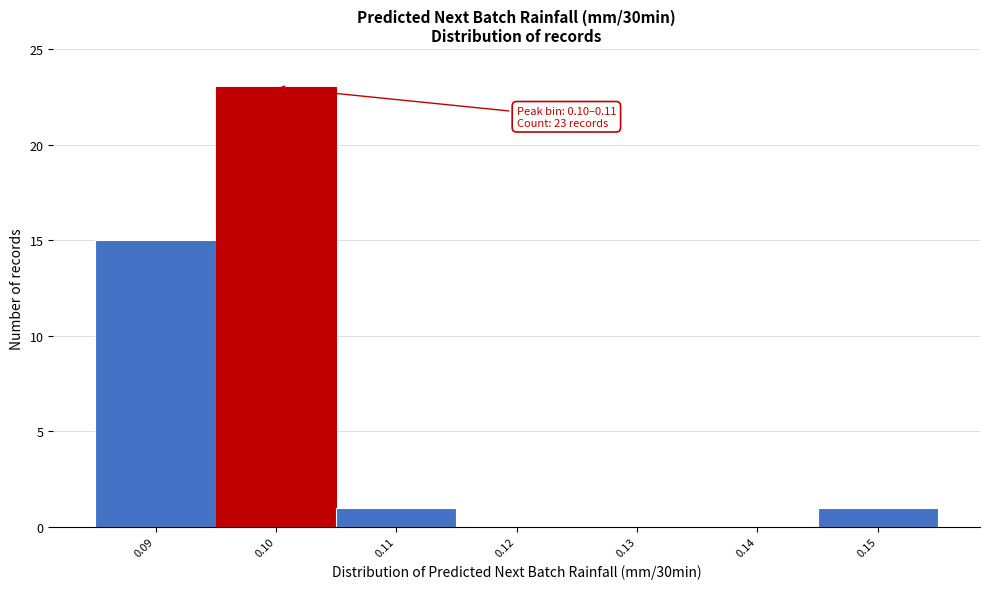

Reading left to right, transcribe all the data shown in this chart.

0.09=15	0.10=23	0.11=1	0.12=0	0.13=0	0.14=0	0.15=1